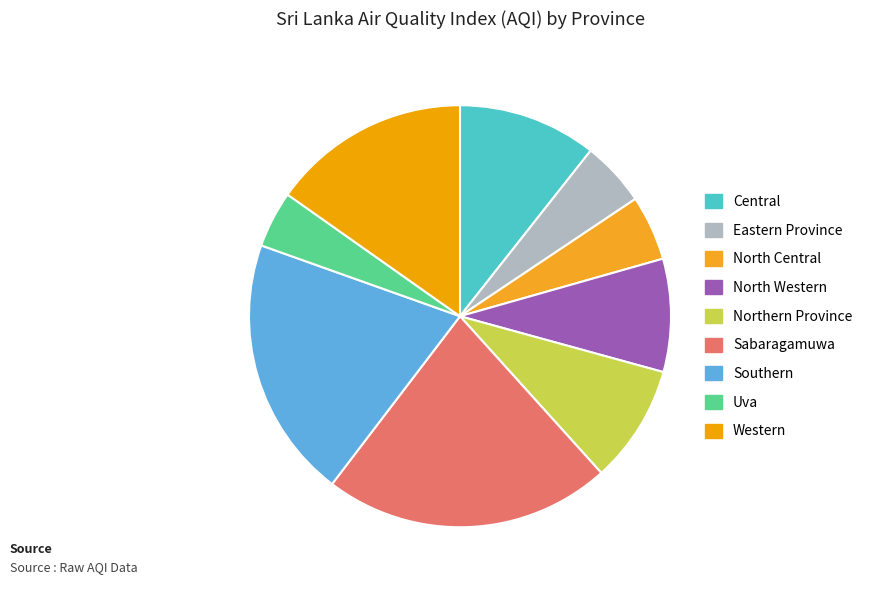

What is the ratio of the value at Sabaragamuwa to the value at Central?

2.1